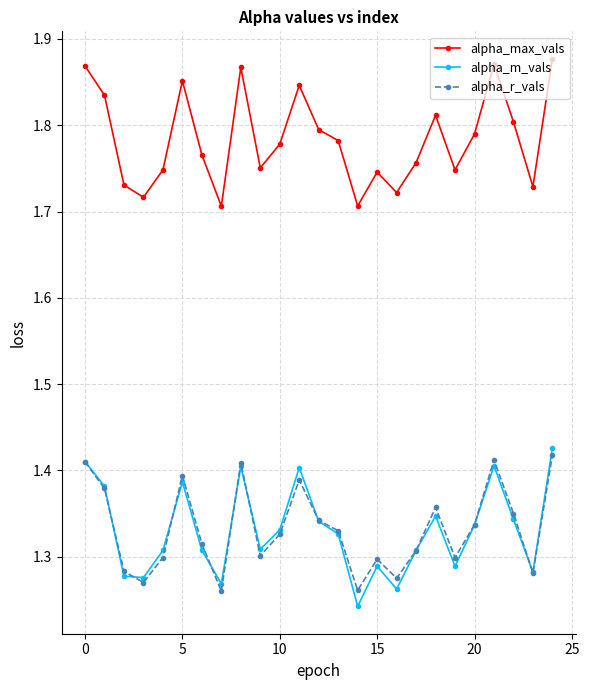

Which series has the largest total across all categories?

alpha_max_vals